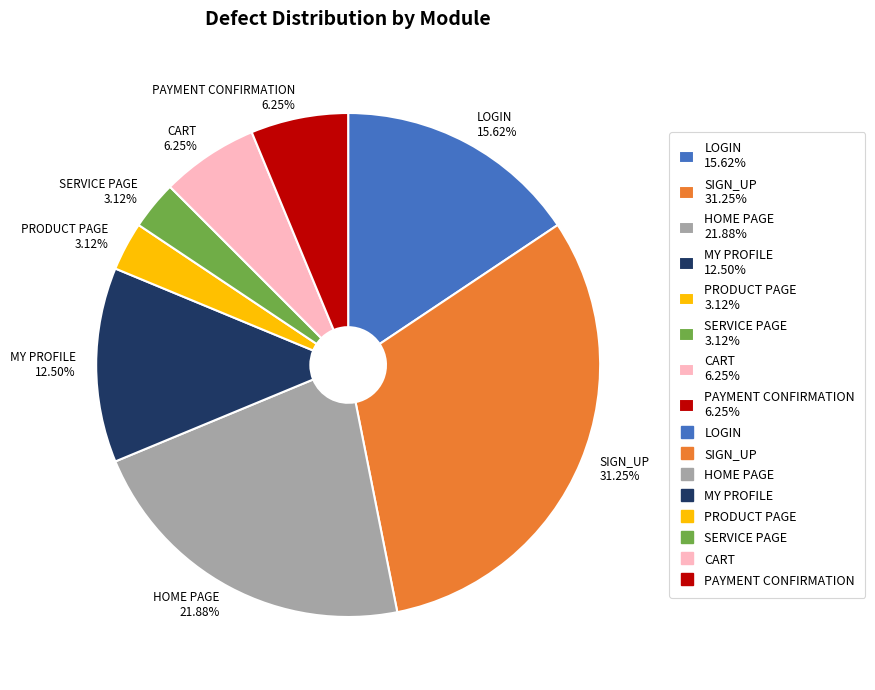

How many slices are in this pie chart?

8